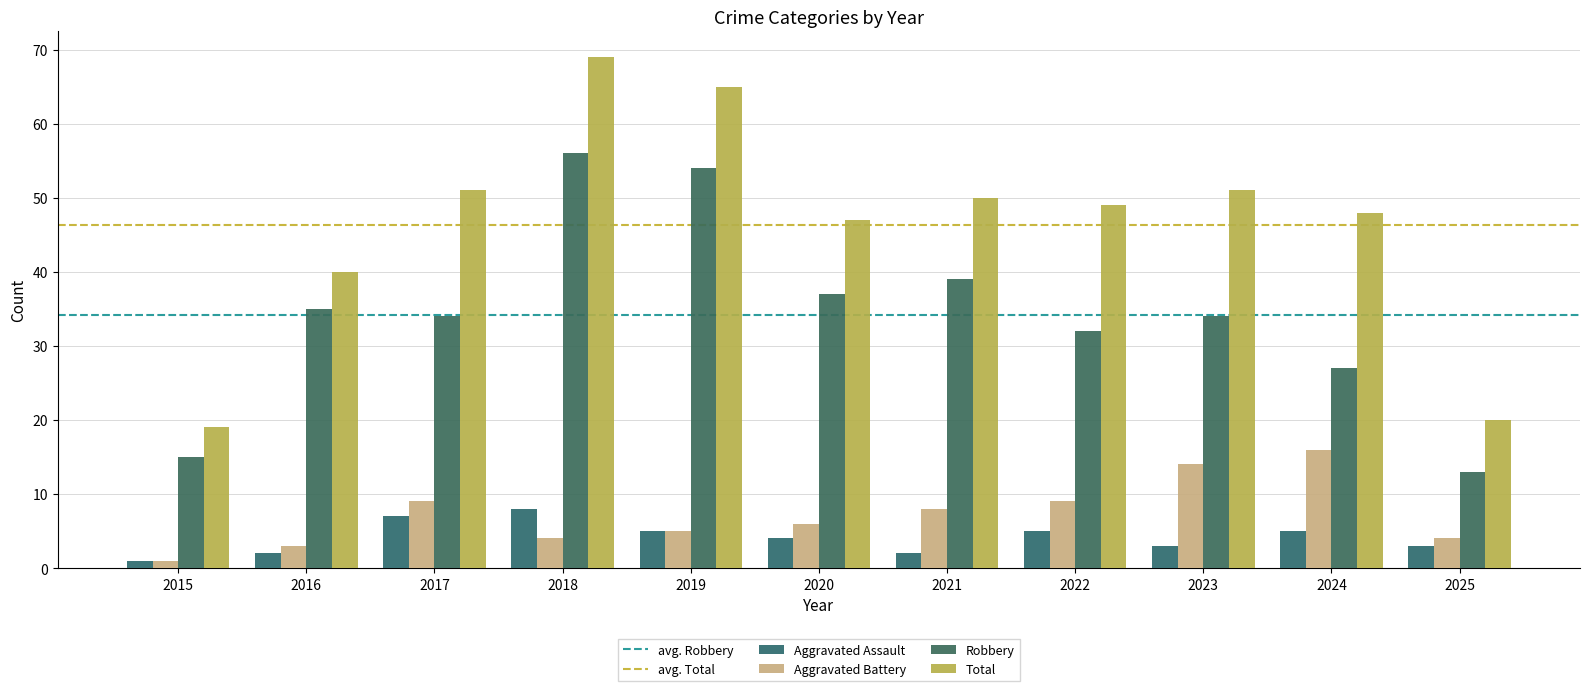

Which label corresponds to the largest value in the chart?

2018